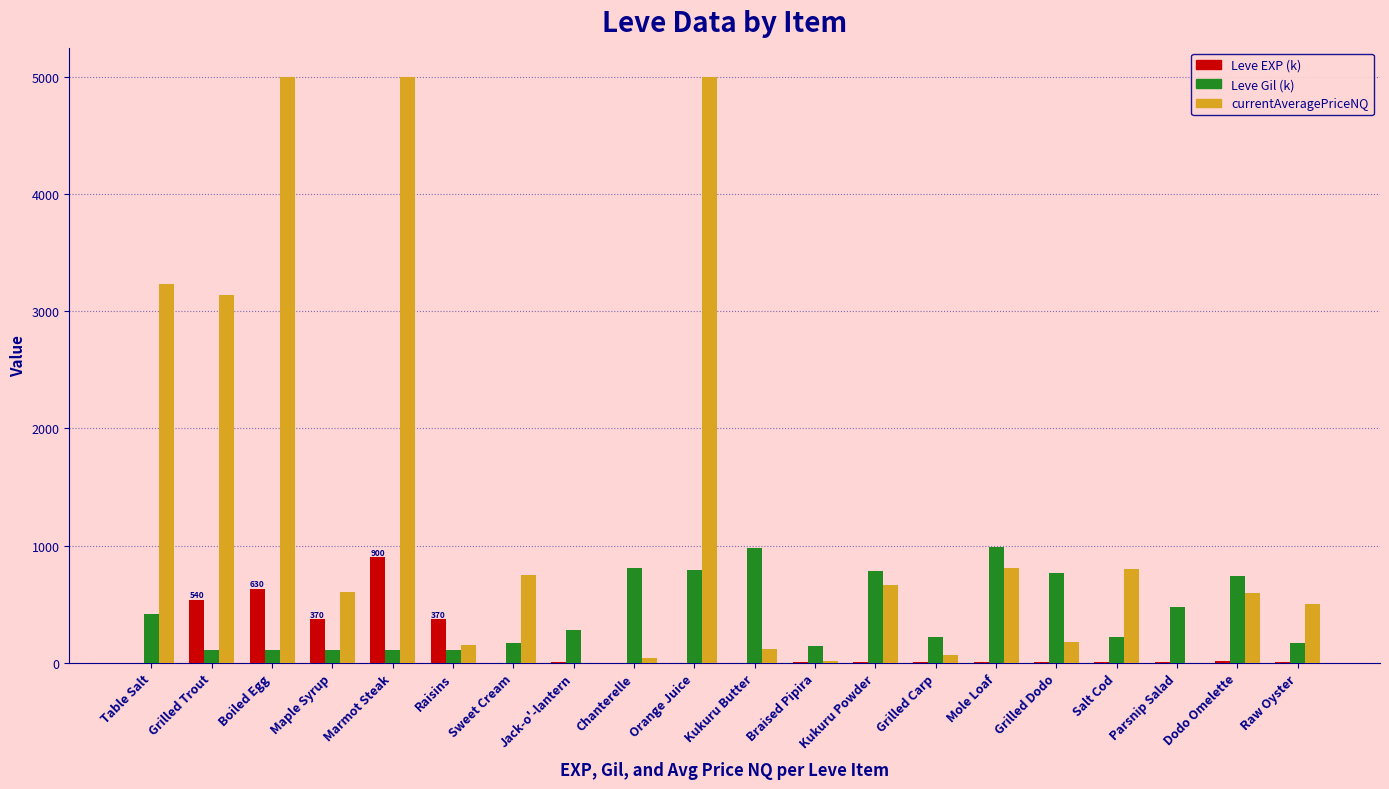

At which category is the sum across all series the highest?

Marmot Steak